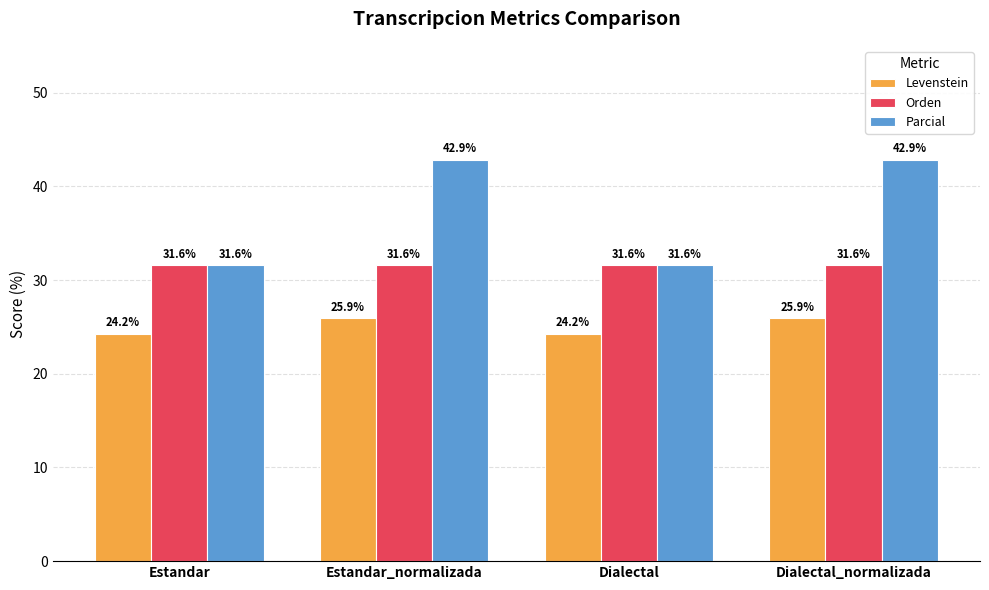

Rank the series by their maximum value, from highest to lowest.

Parcial, Orden, Levenstein